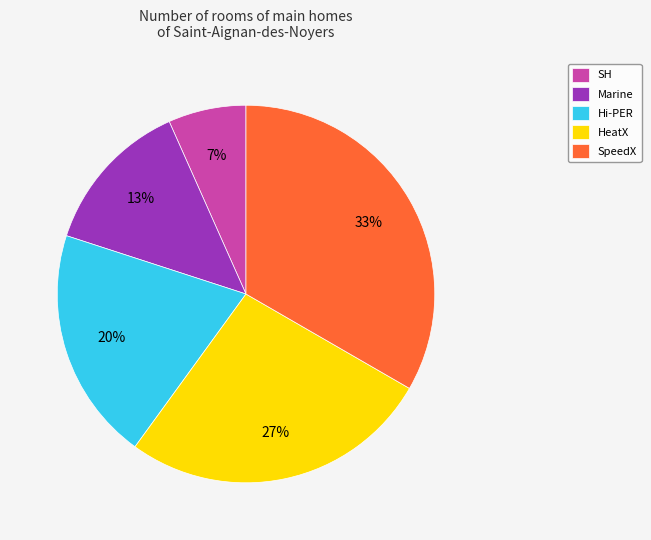

Count the number of slices in the pie.

5